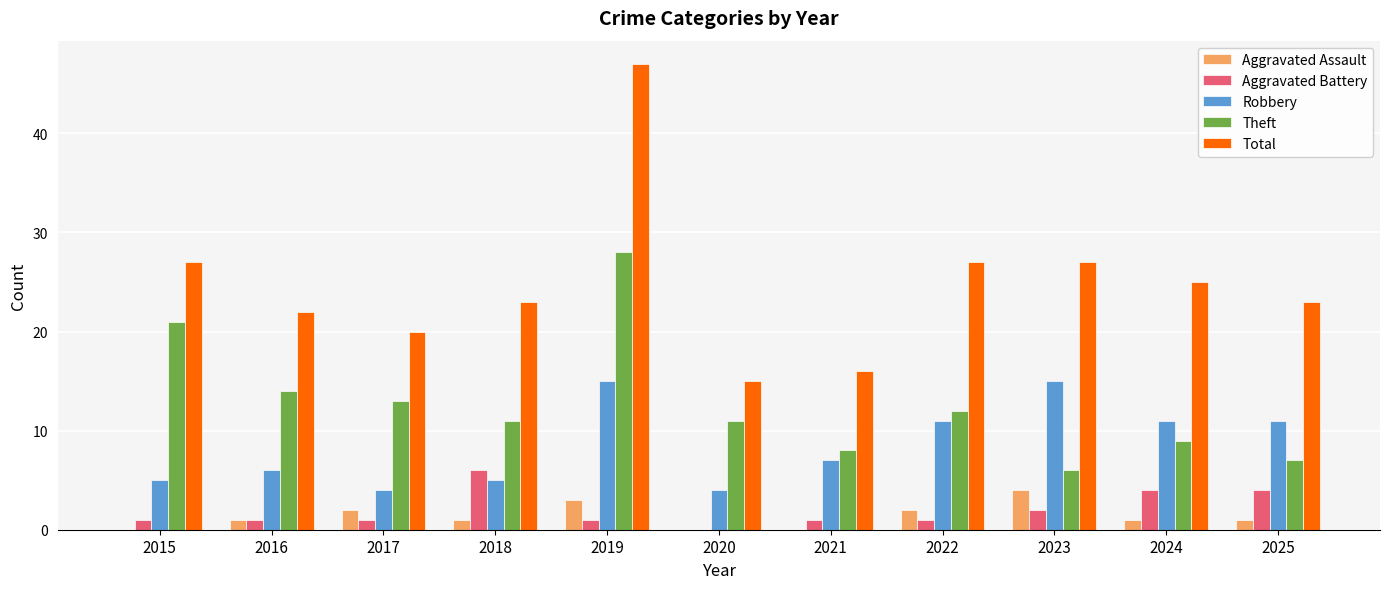

Which series has the largest total across all categories?

Total